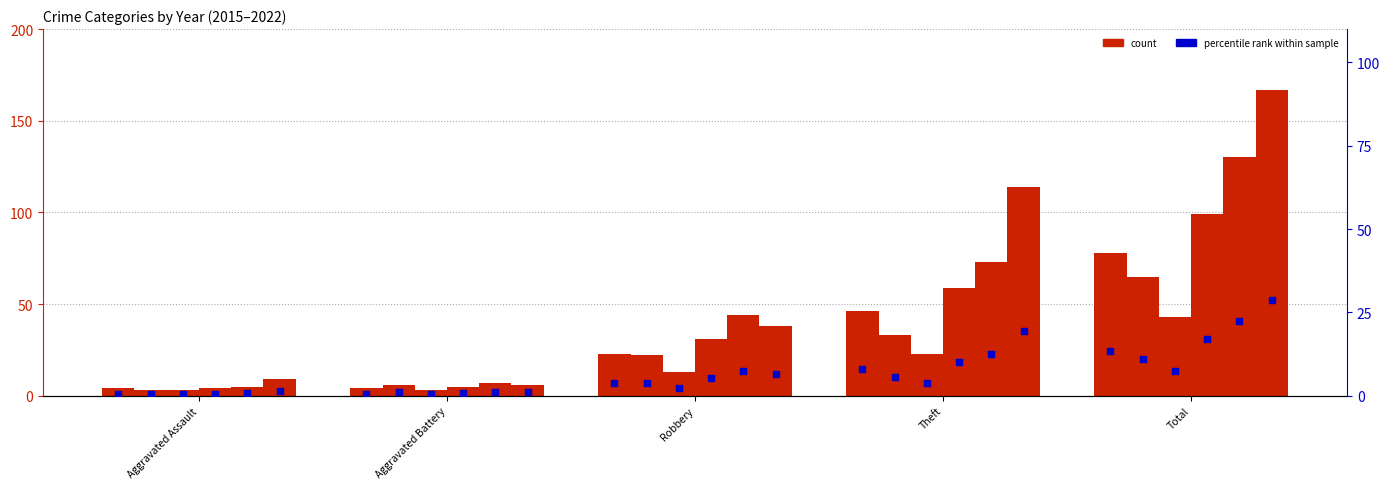

What is the total value across all series at Aggravated Battery?

31